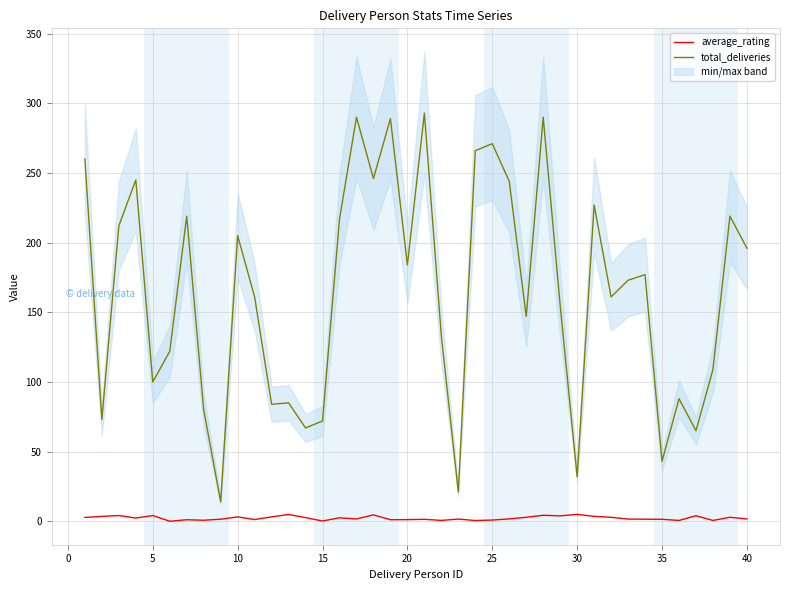

The value of total_deliveries at 20 is 184.0. True or false?

True